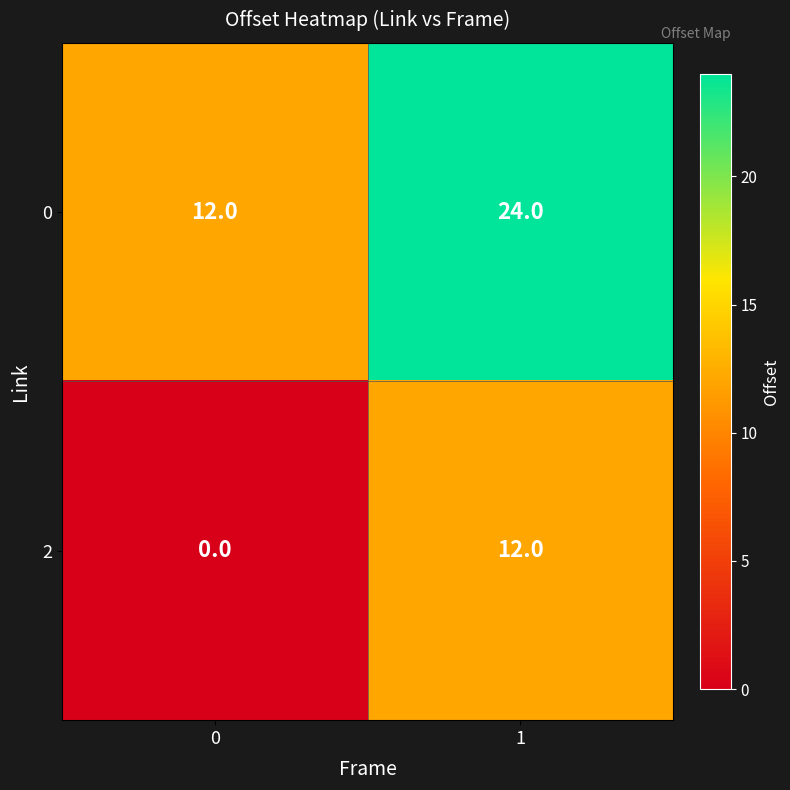

At 0, list the series in order from largest to smallest.

0, 2